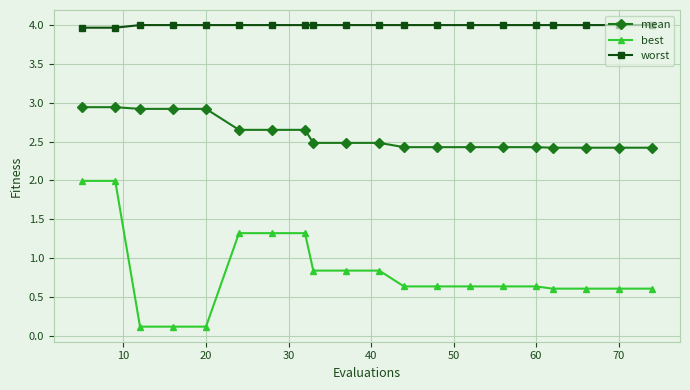

What is the sum of all best values?

16.4